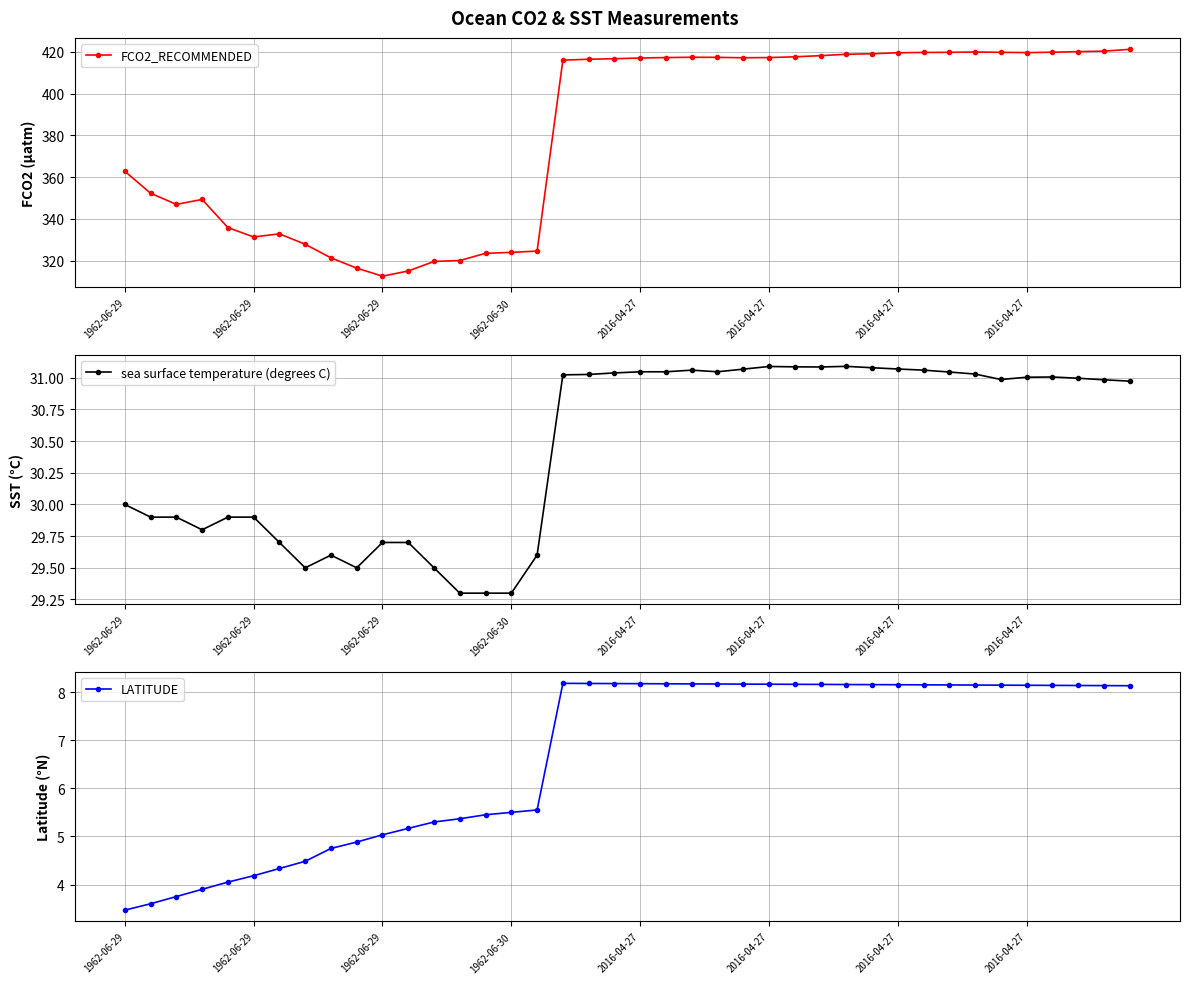

Is the value of FCO2_RECOMMENDED at 33 greater than the value of sea surface temperature (degrees C) at 1962-06-30?

Yes